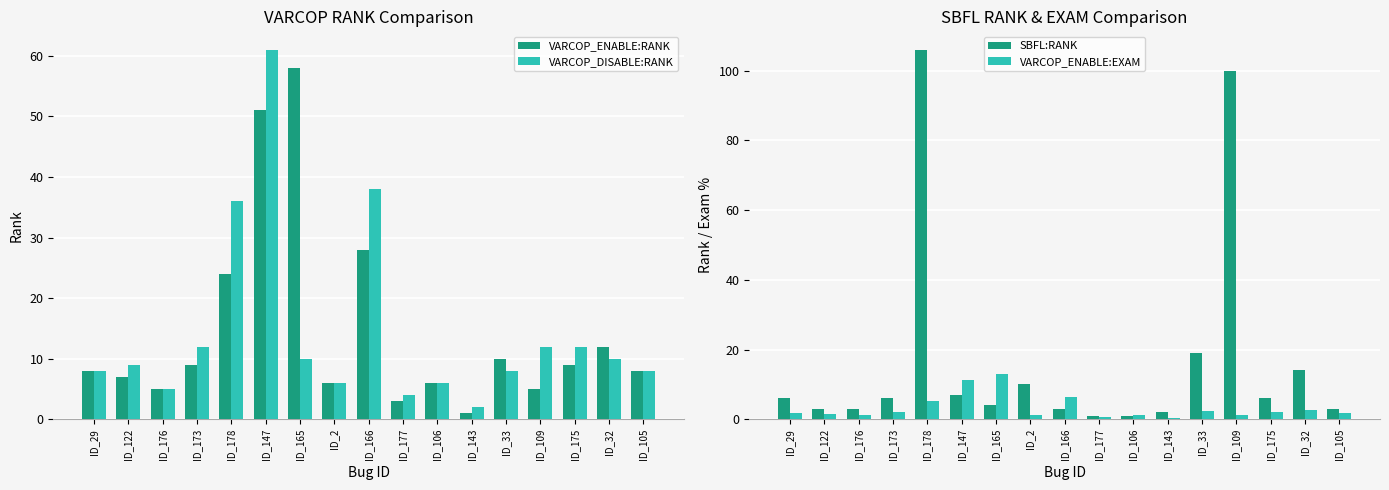

What is the label of the 2nd bar from the left?

ID_122